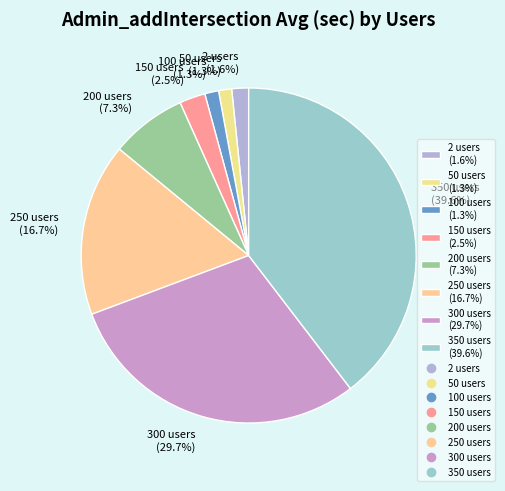

The 350 users slice represents 40% of the pie. True or false?

True